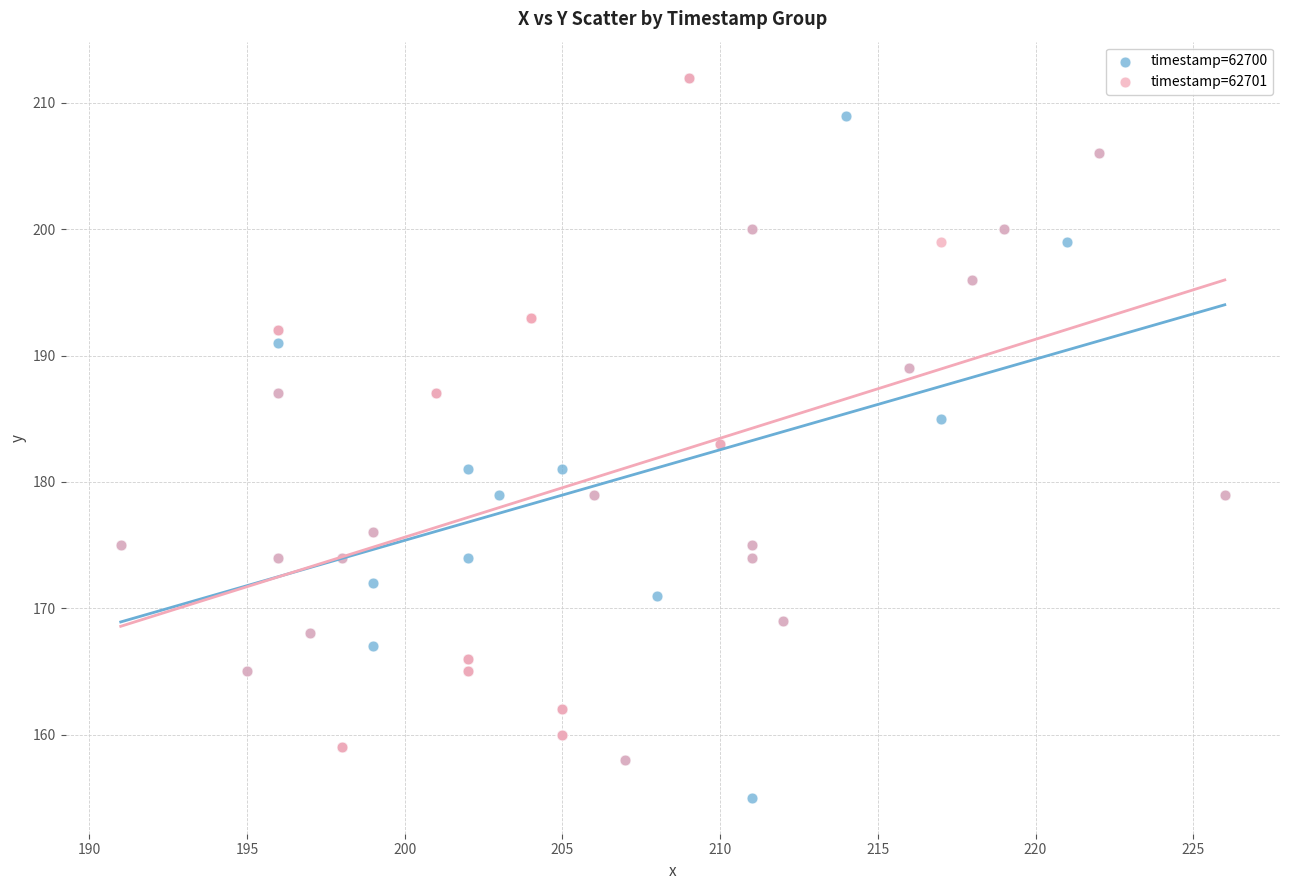

What are all the series names shown in the legend?

timestamp=62700, timestamp=62701